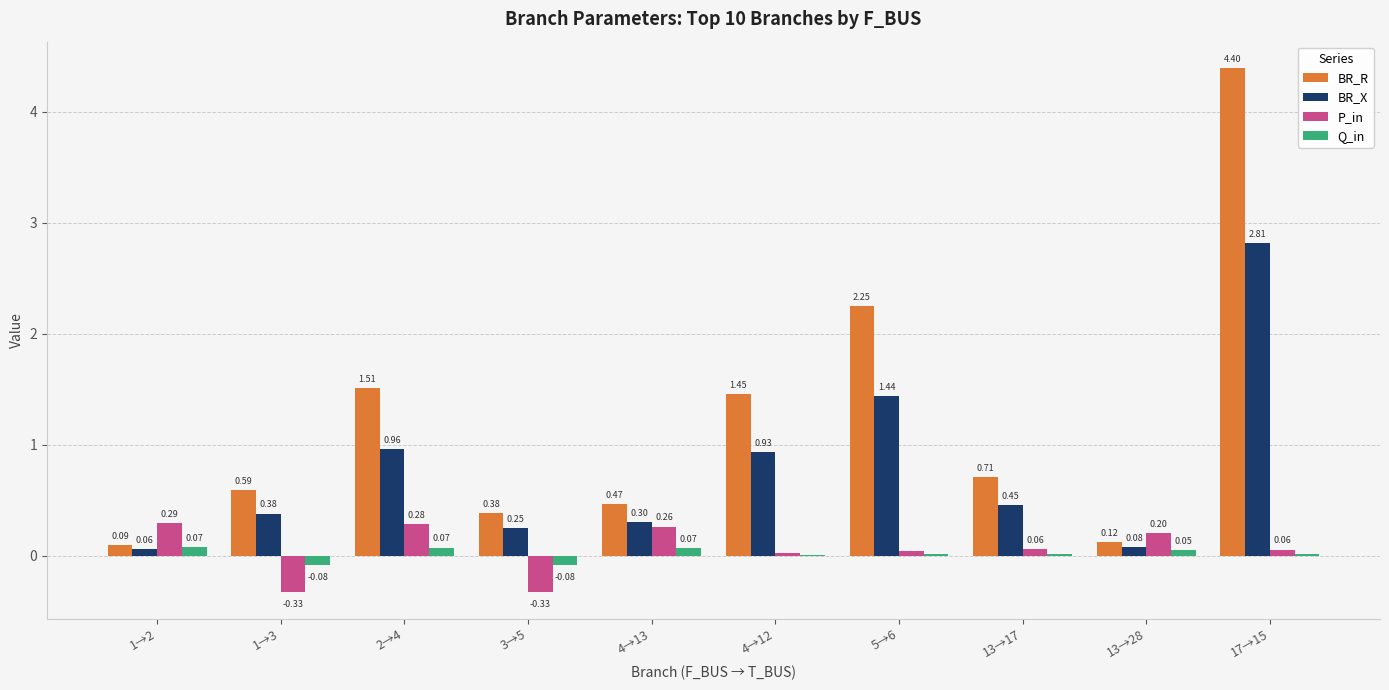

What is the sum of the BR_R values at 1→3 and 5→6?

2.8